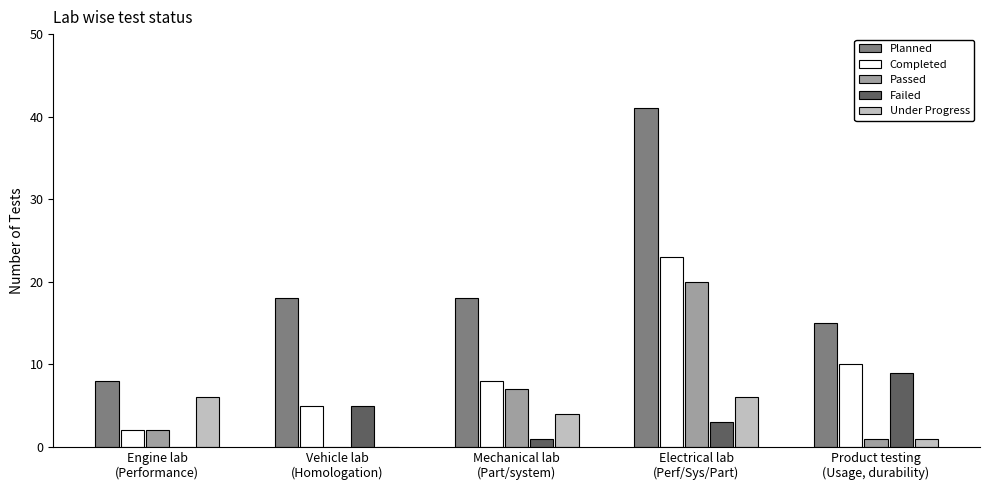

What is the sum of all Planned values?

100